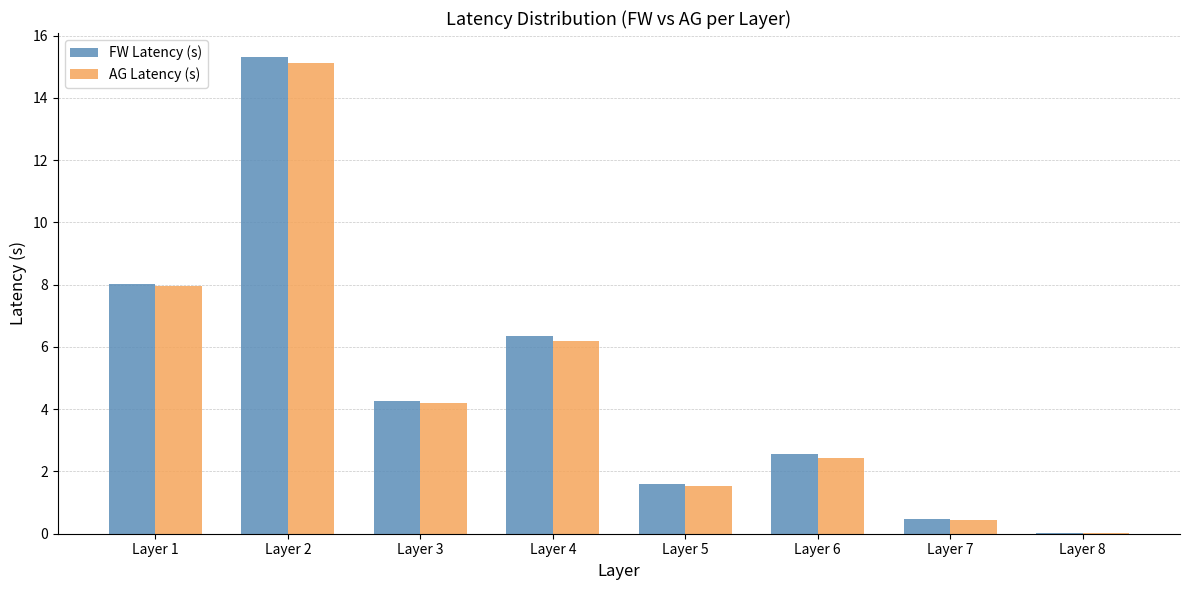

What is the sum of the FW Latency (s) values at Layer 3 and Layer 7?

4.7